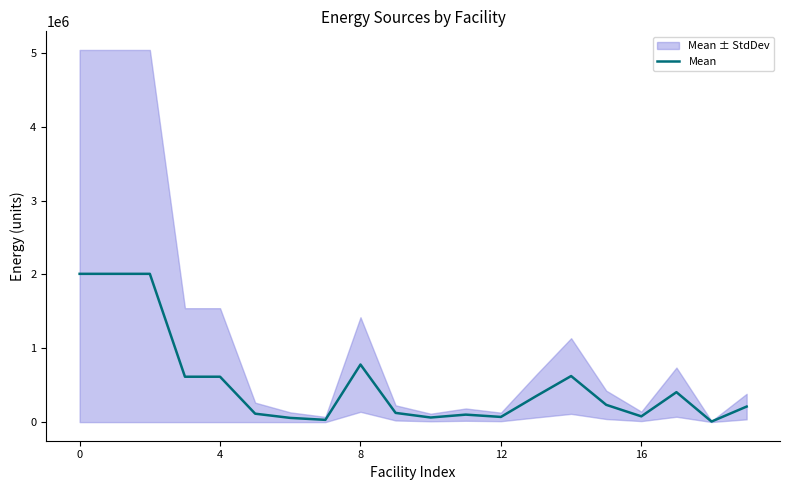

What is the greatest value displayed?

2008623.5